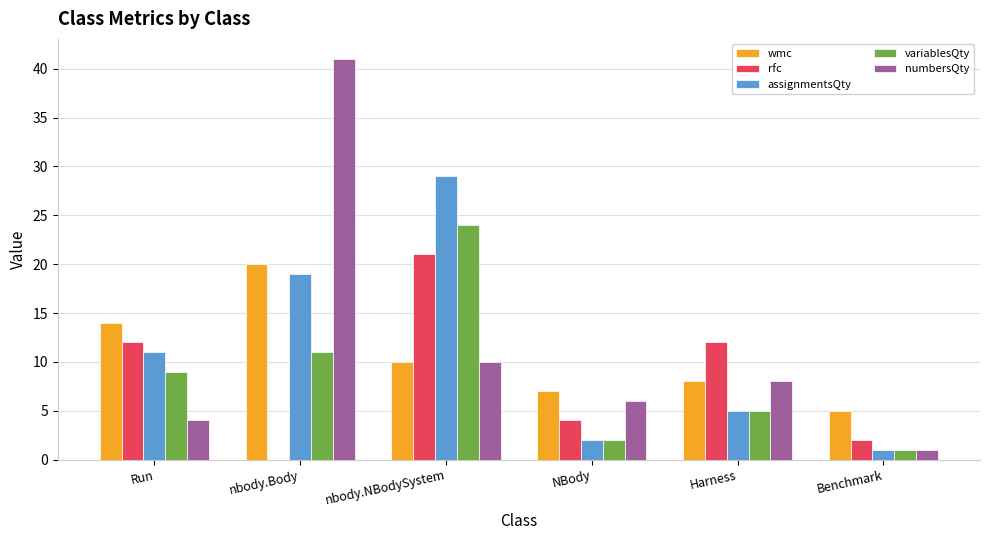

What is the sum of all numbersQty values?

70